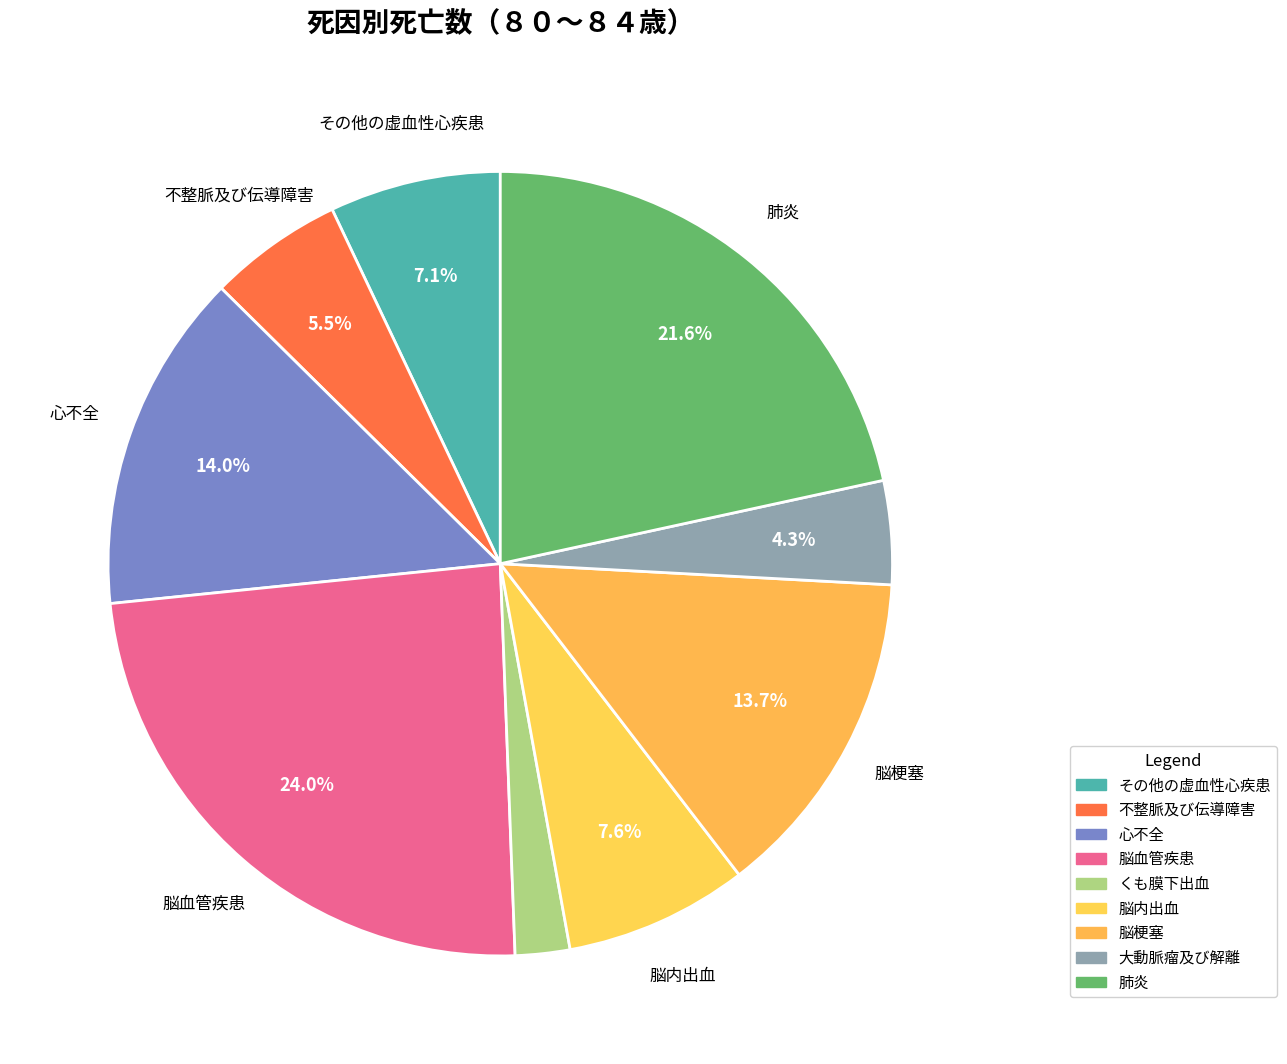

Does any single category account for the majority?

No